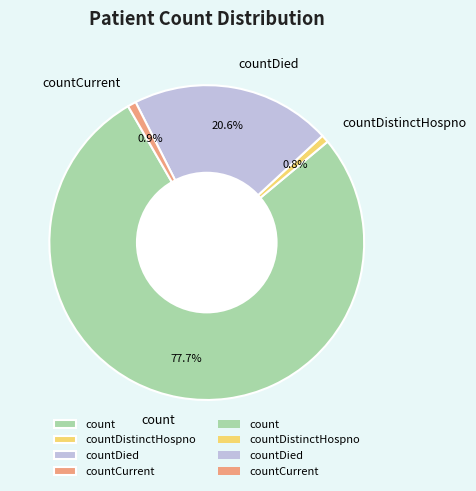

The countDistinctHospno slice represents 1% of the pie. True or false?

True